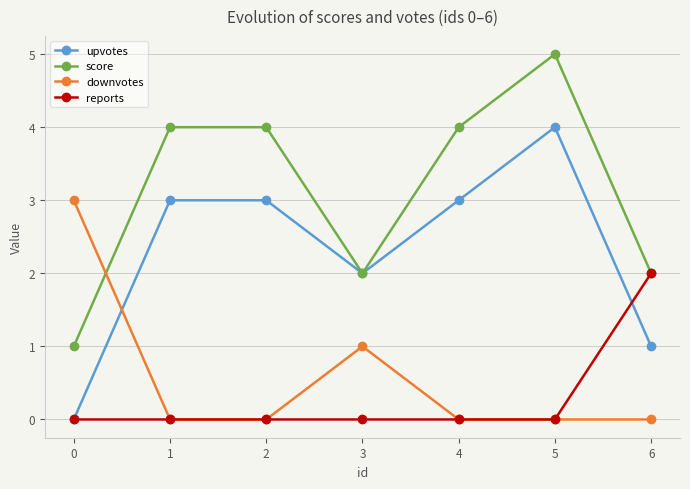

Which series ends up on top after the final intersection of score and downvotes?

score